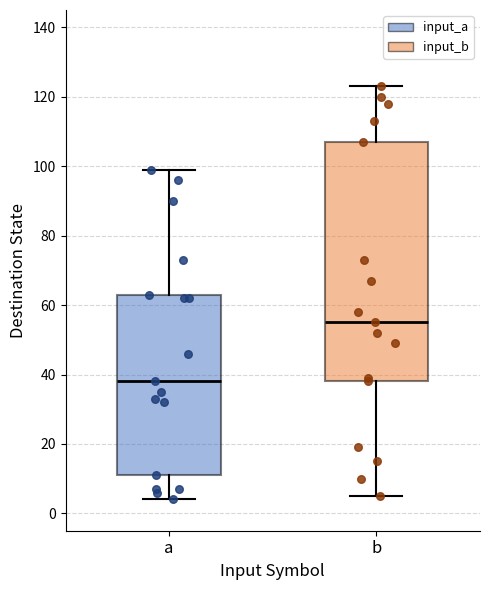

Where does the median line of the box for a sit on the y-axis? The values are not printed on the chart, so give them approximately, as read against the axis.

38